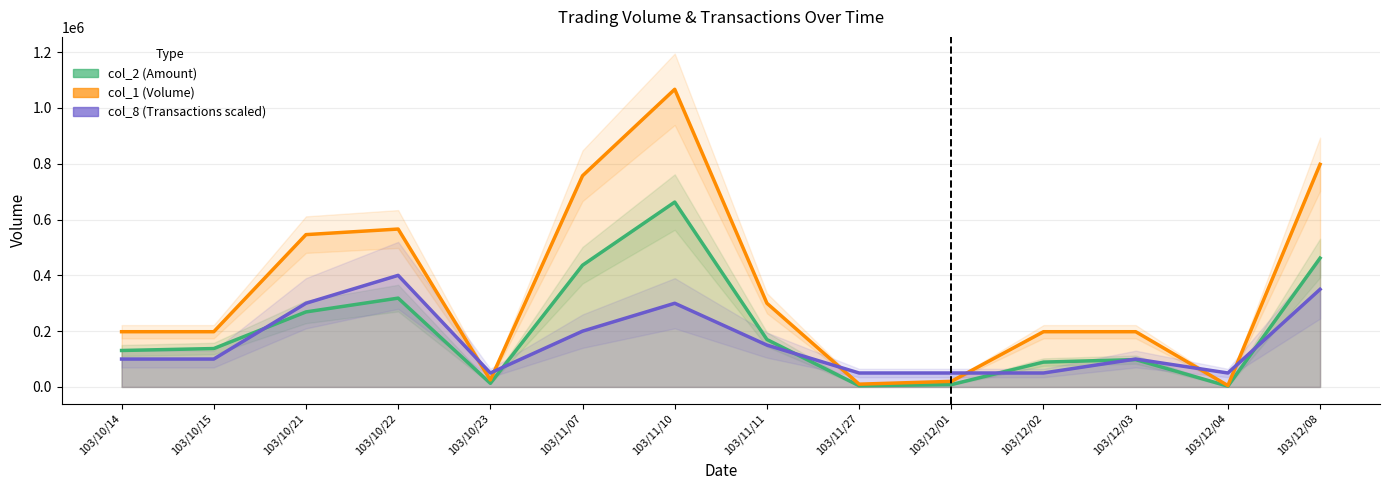

Count the number of data series in this chart.

3